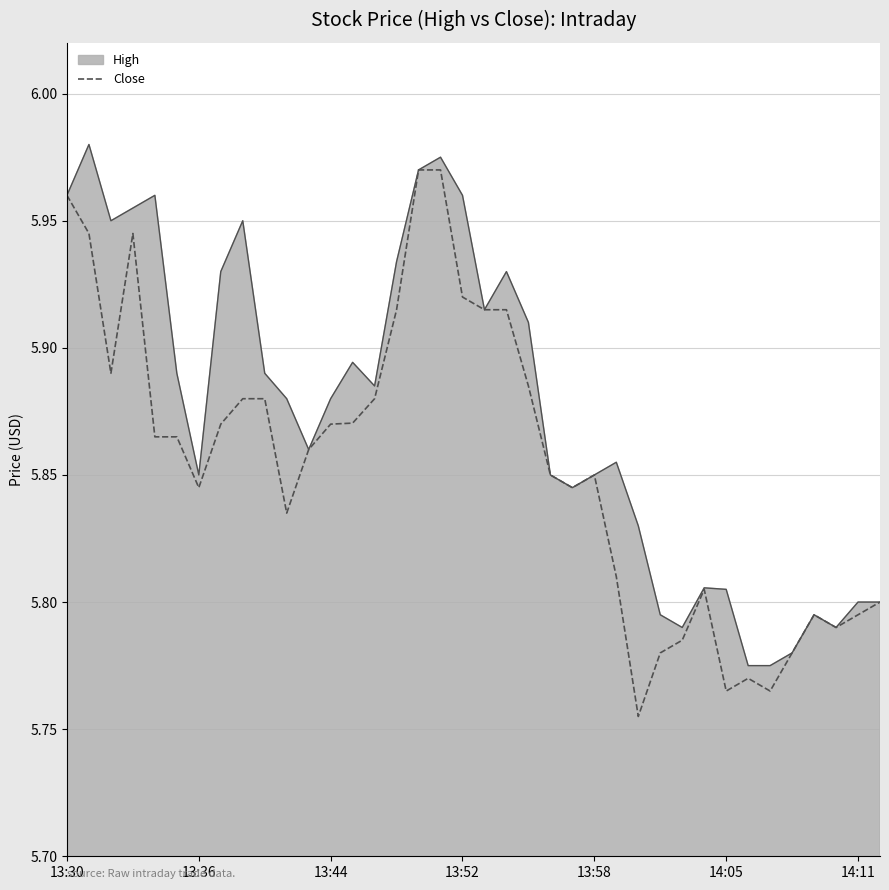

Which series has the largest total across all categories?

High